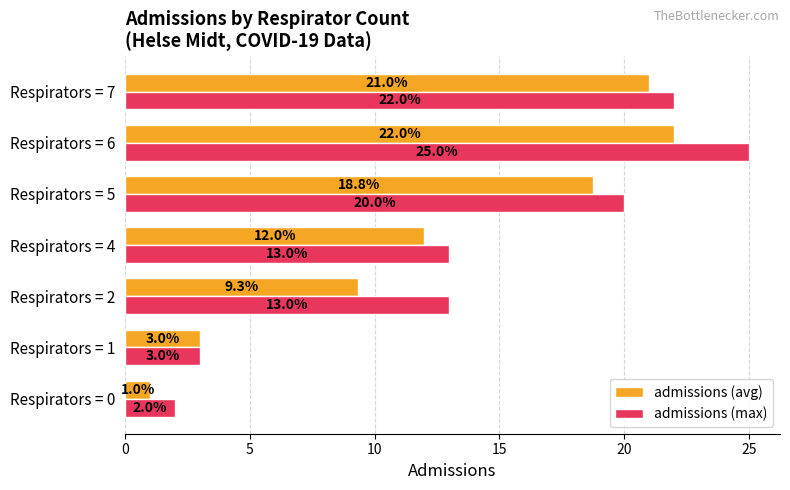

What is the difference between the maximum and minimum values in the admissions (max) series?

23.0